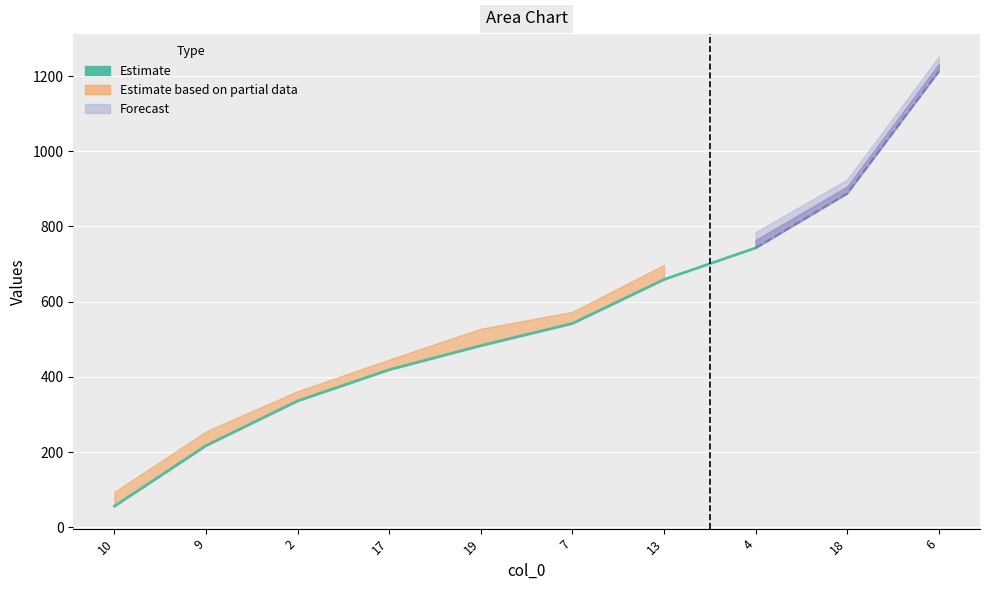

At which label does col_2 reach its peak?

6